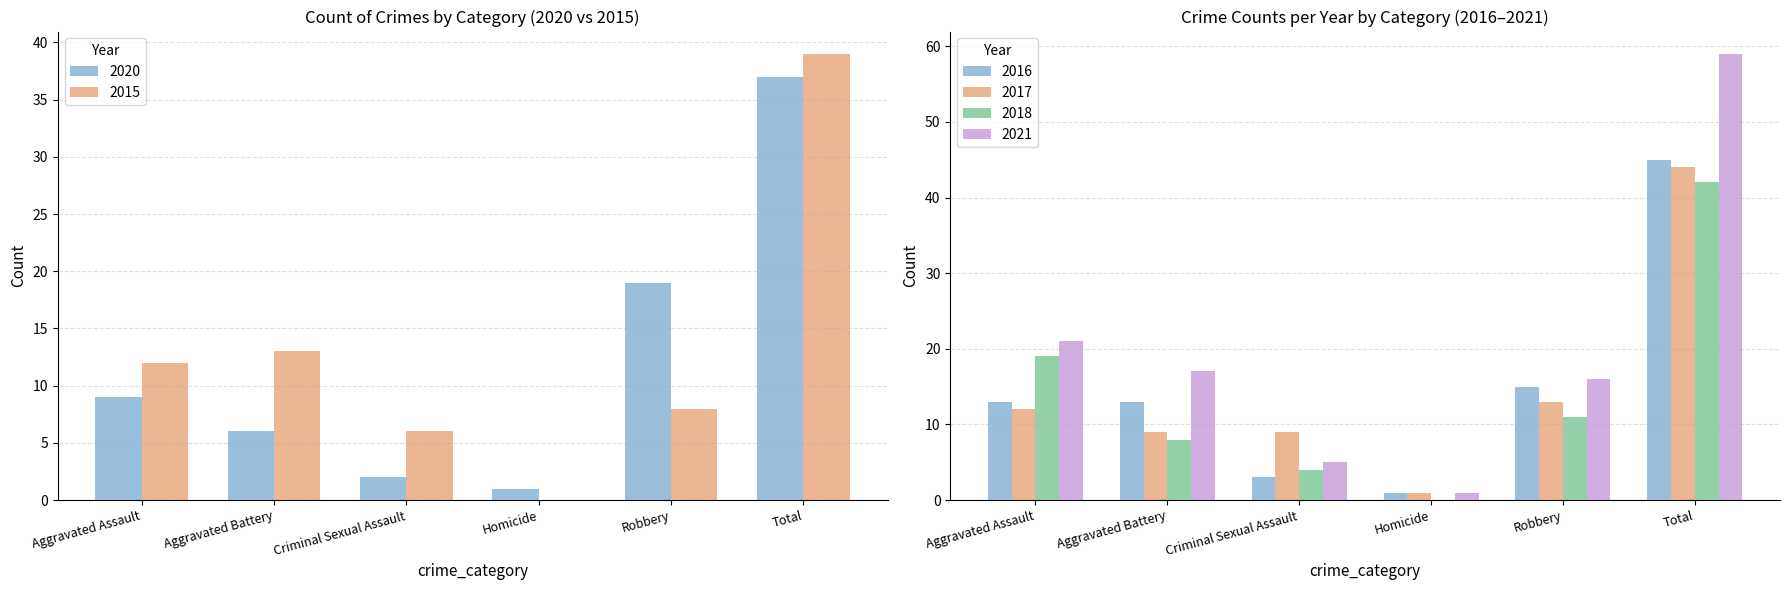

Does the chart contain any negative values?

No